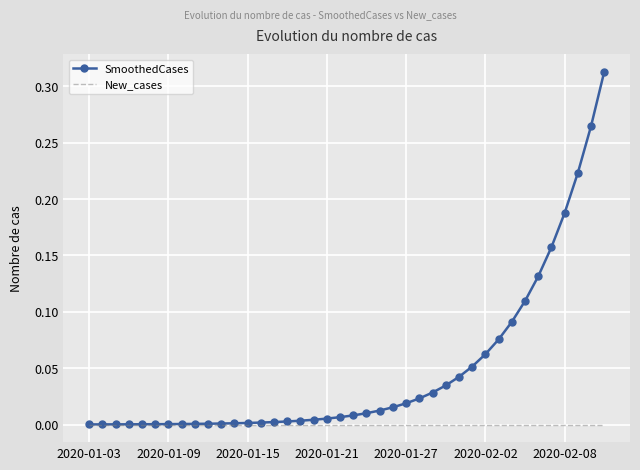

Which series has the largest total across all categories?

SmoothedCases